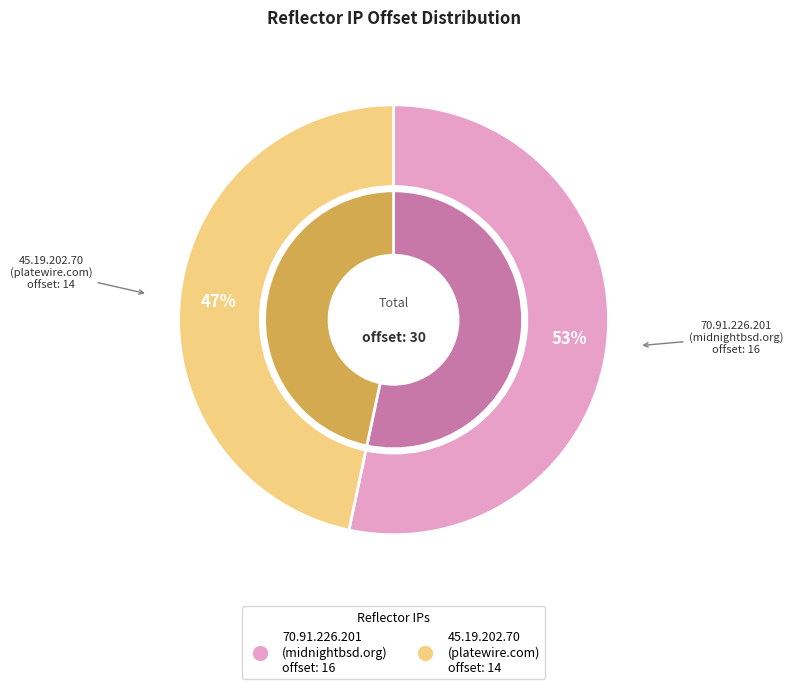

The 70.91.226.201
(midnightbsd.org) slice represents 48% of the pie. True or false?

False